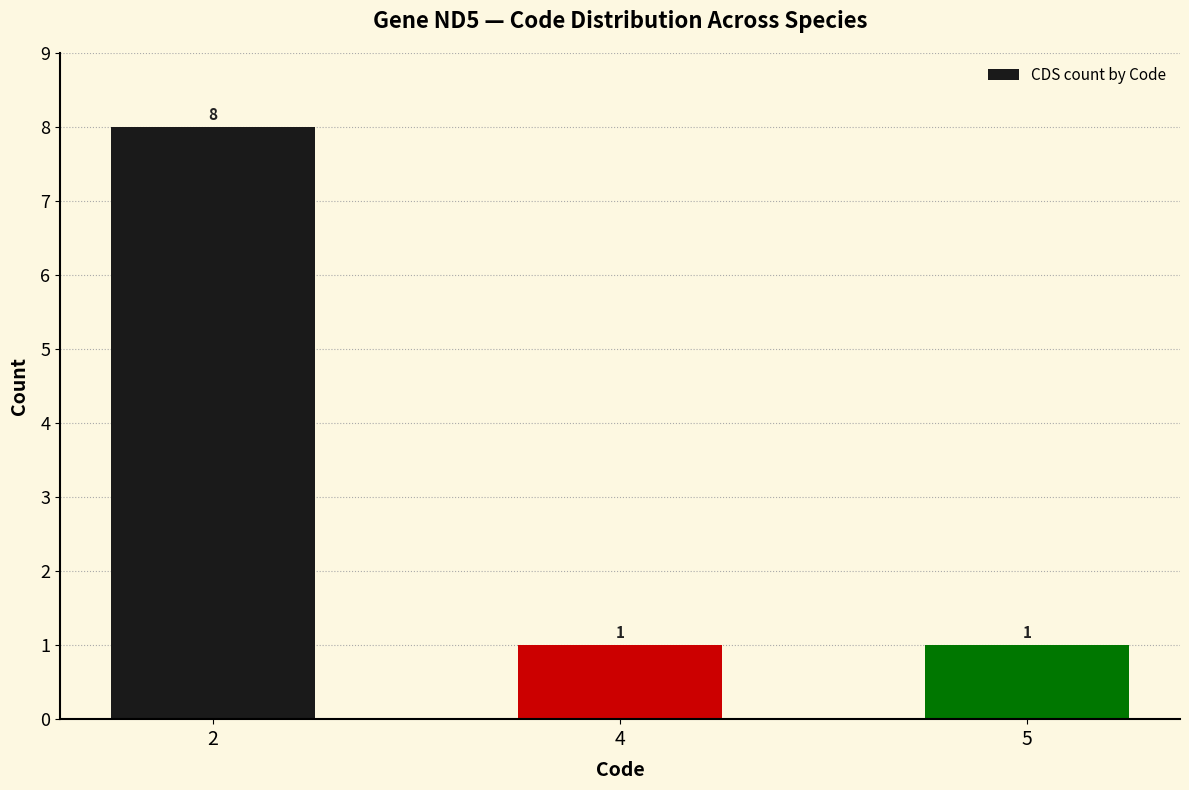

How many distinct data groups are displayed?

1